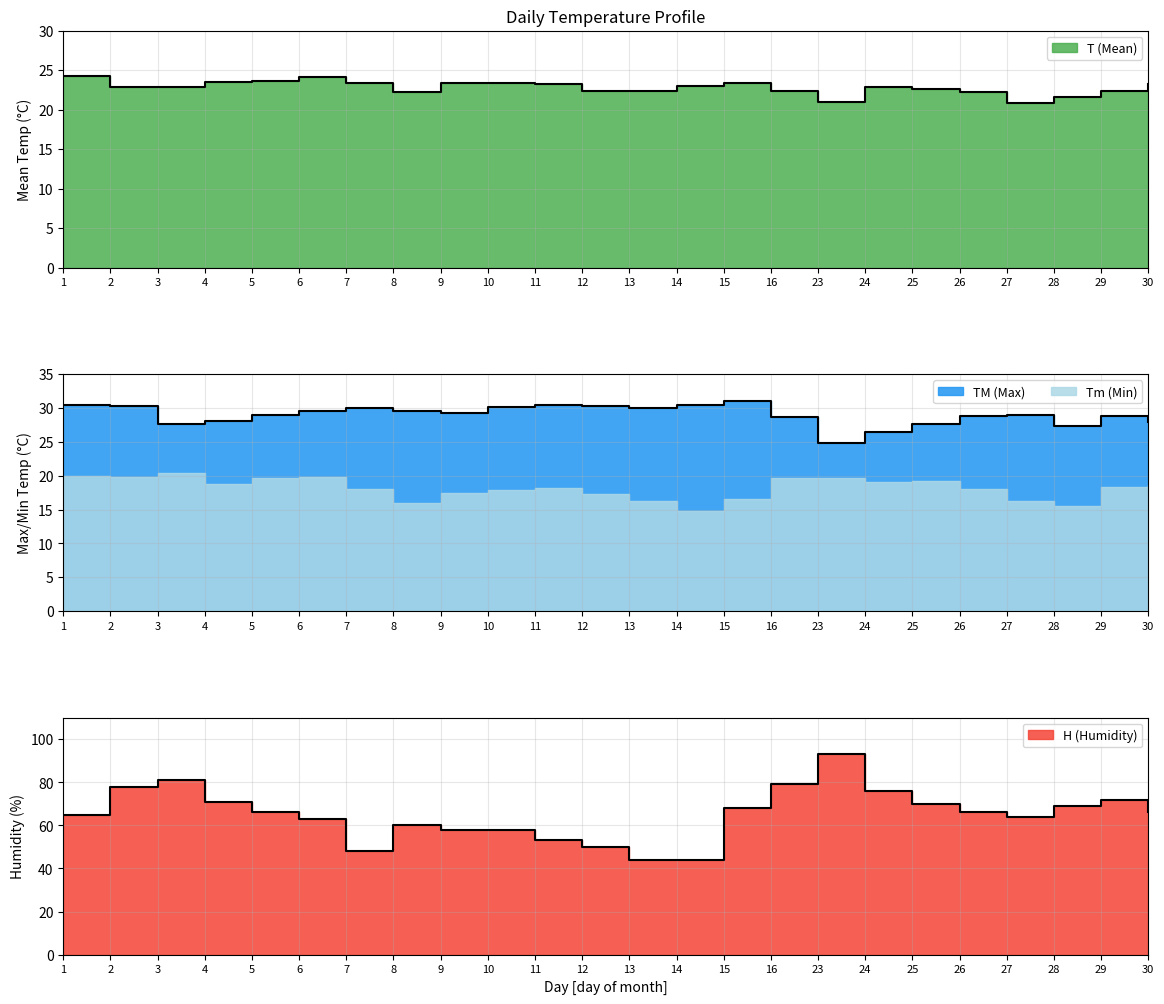

Which has a higher value, 15 or 29?

15